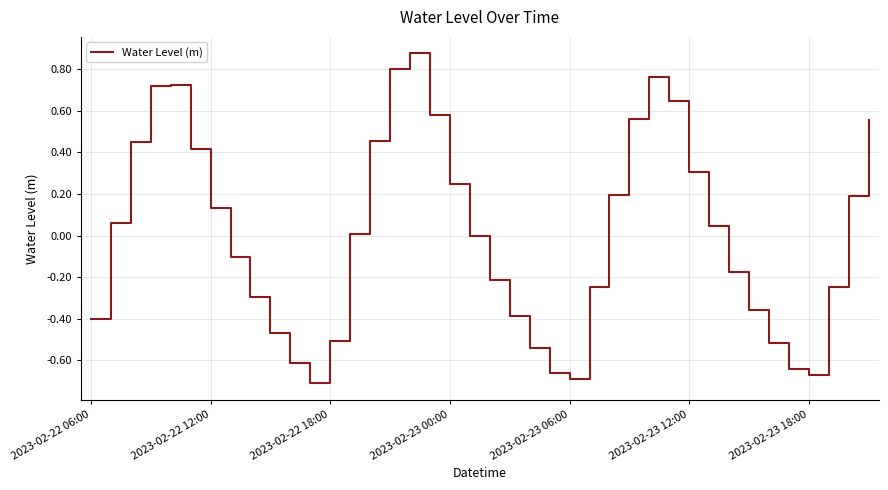

List the labels in order of value, smallest first.

11, 24, 36, 23, 35, 10, 22, 34, 12, 9, 2023-02-22 06:00, 21, 33, 8, 25, 37, 20, 32, 7, 19, 13, 31, 2023-02-22 12:00, 2023-02-23 18:00, 38, 26, 18, 30, 2023-02-23 12:00, 2023-02-22 18:00, 14, 39, 27, 17, 29, 2023-02-23 00:00, 2023-02-23 06:00, 28, 15, 16